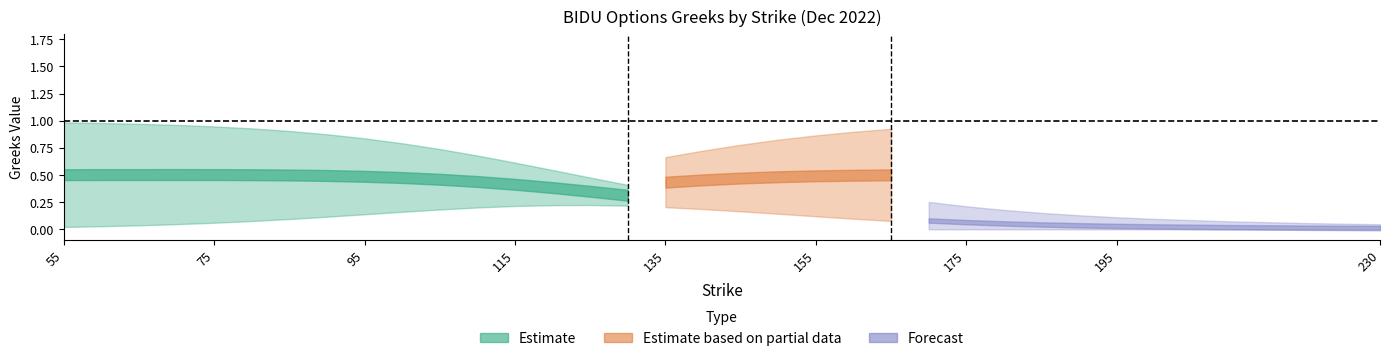

True or false: vega_P has more than 0 interior local peaks.

True